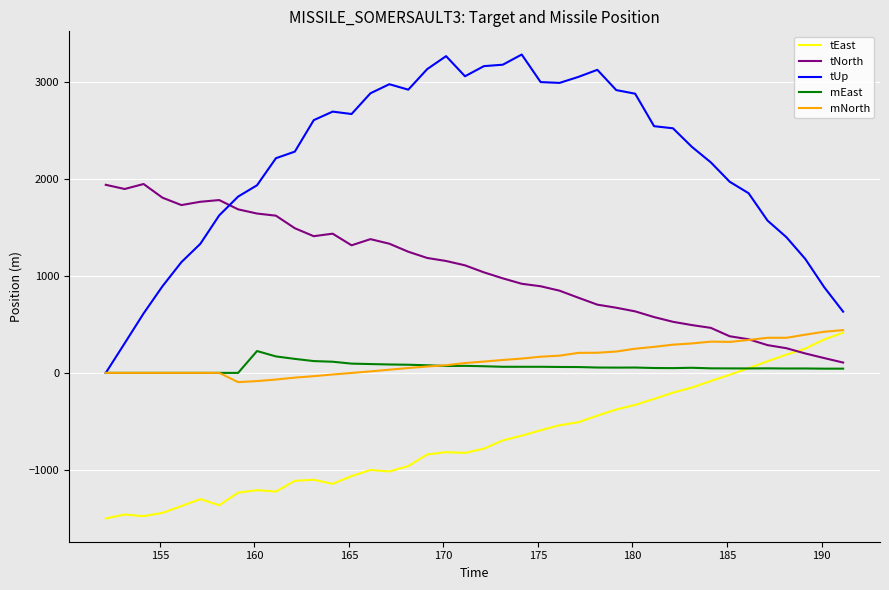

True or false: tUp and tEast cross at least once.

False